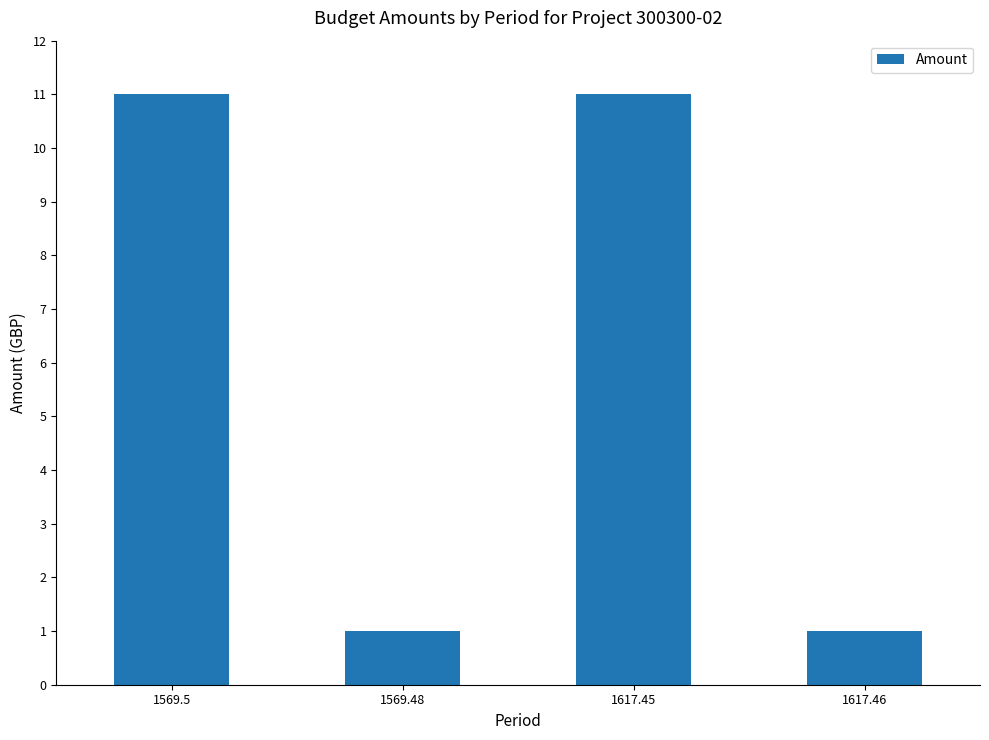

Approximately how many times larger is the value at 1617.45 compared to 1569.5?

1.0